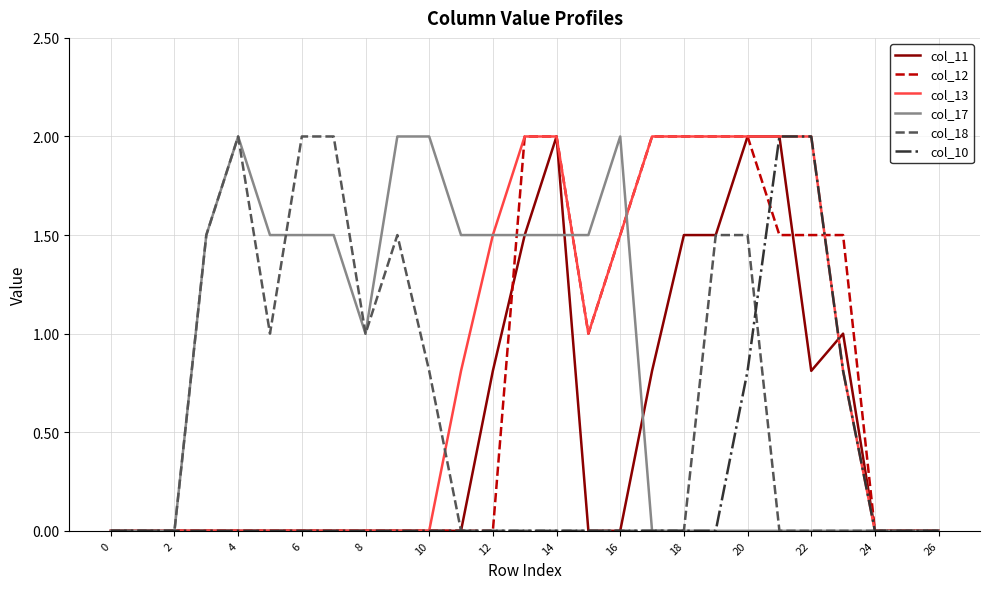

What is the maximum value shown in the chart?

2.0